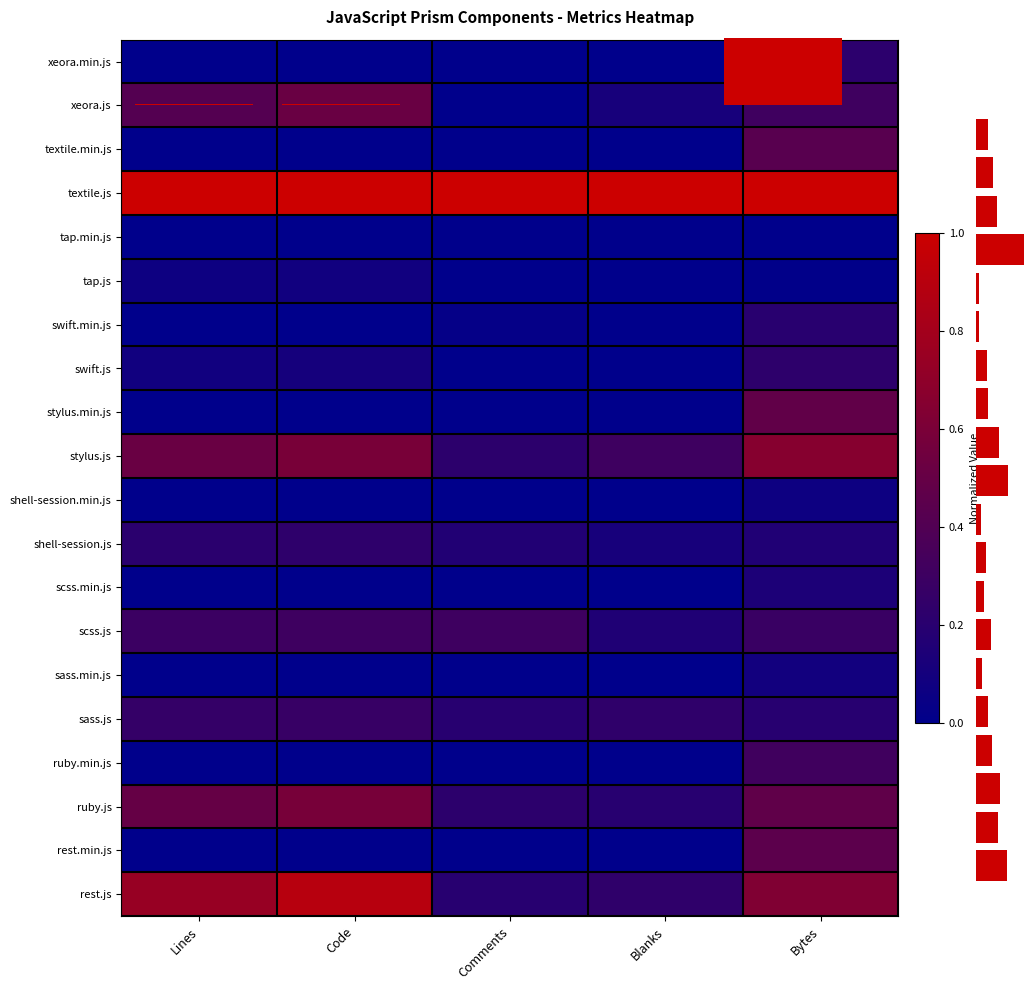

Which series has the largest range (max minus min)?

rest.js